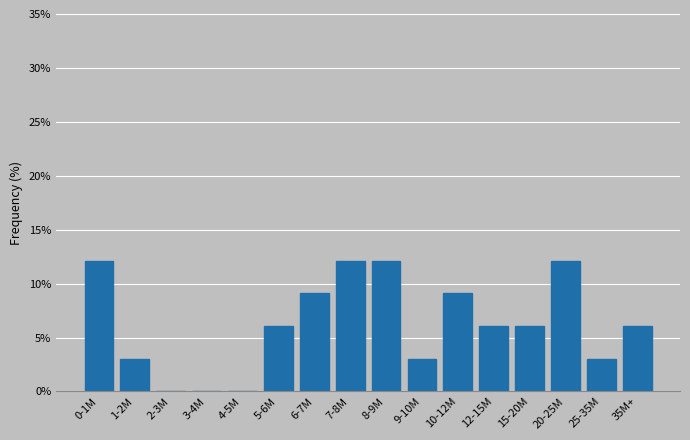

Reading right to left, what are all the values shown in this chart?

35M+=6.1	25-35M=3.0	20-25M=12.1	15-20M=6.1	12-15M=6.1	10-12M=9.1	9-10M=3.0	8-9M=12.1	7-8M=12.1	6-7M=9.1	5-6M=6.1	4-5M=0.0	3-4M=0.0	2-3M=0.0	1-2M=3.0	0-1M=12.1